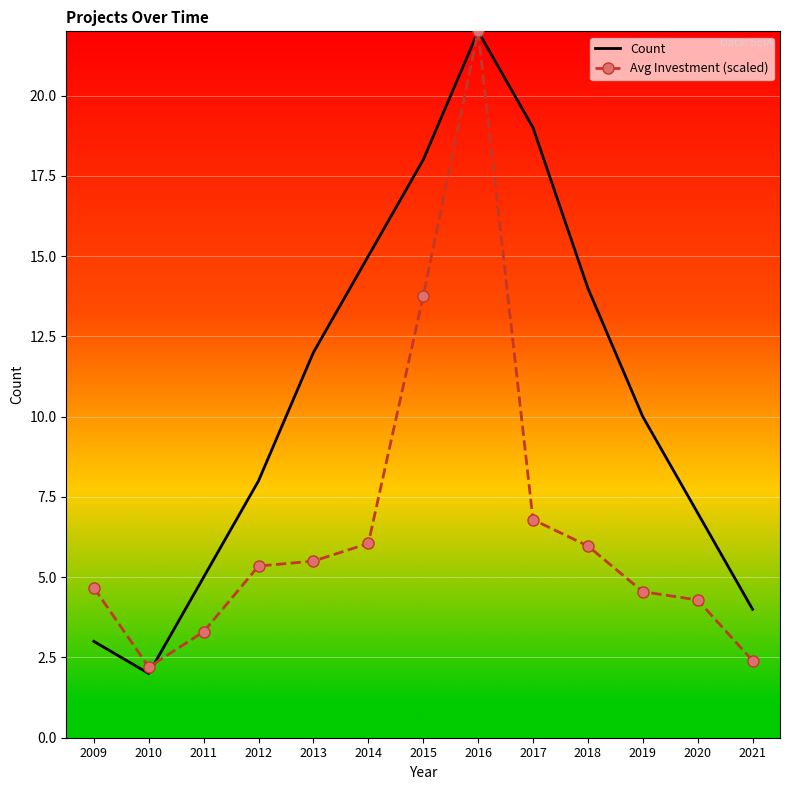

Read the Count value at 2020.

7.0